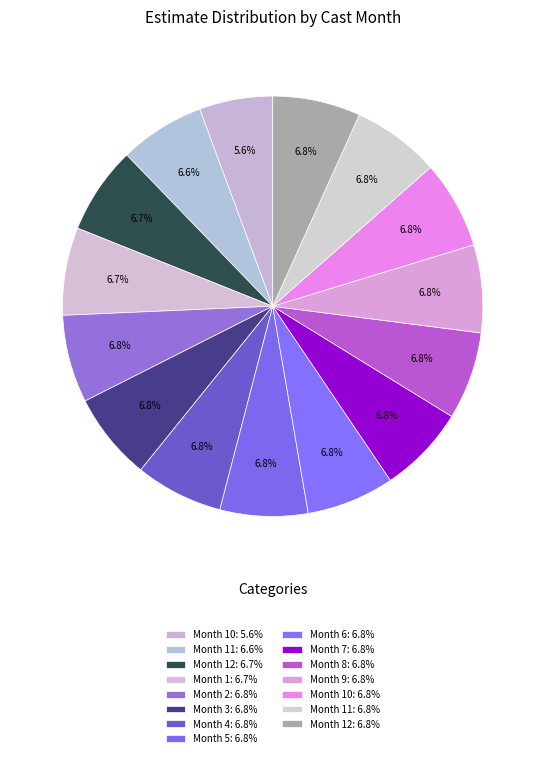

How many slices are in this pie chart?

15